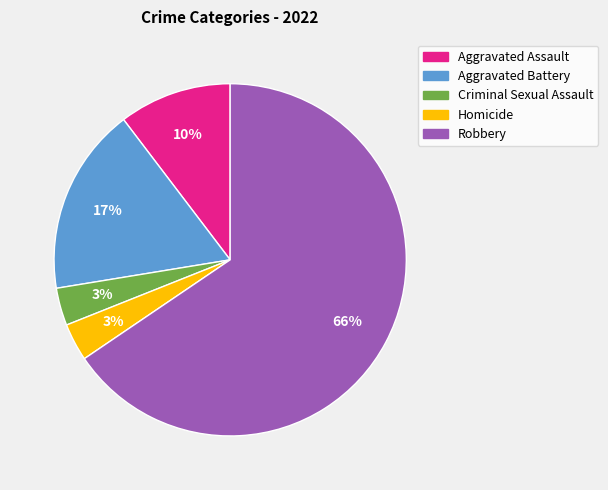

True or false: Robbery accounts for 76% of the total.

False